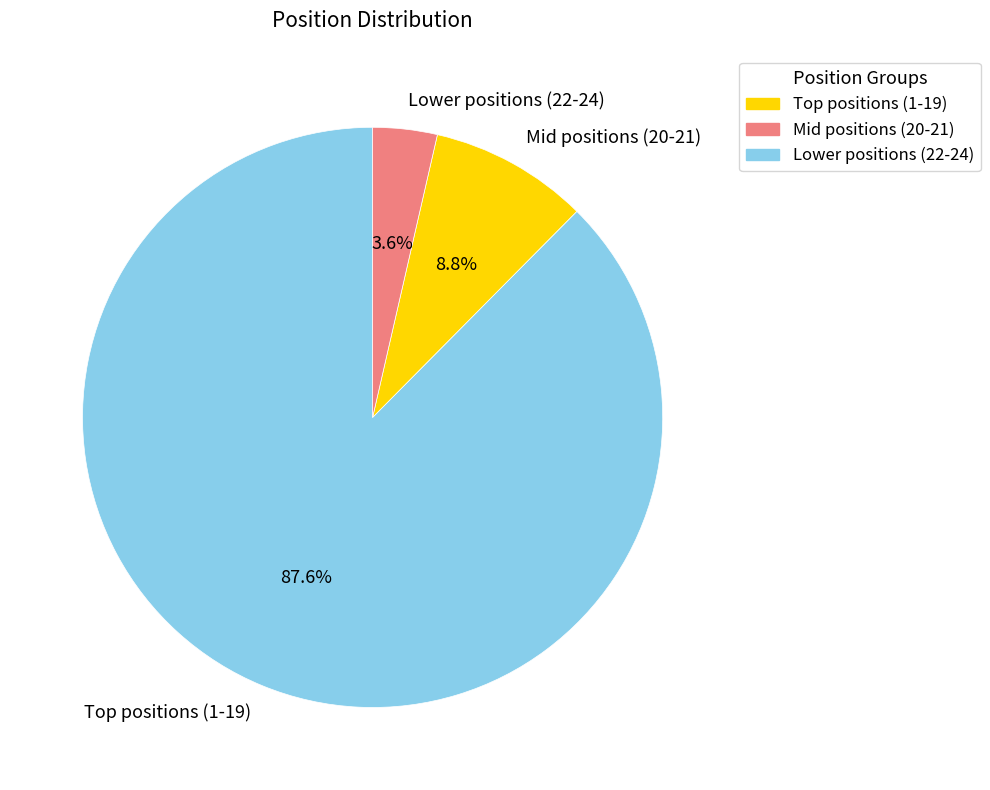

Rank the categories by value from highest to lowest.

Top positions (1-19), Mid positions (20-21), Lower positions (22-24)